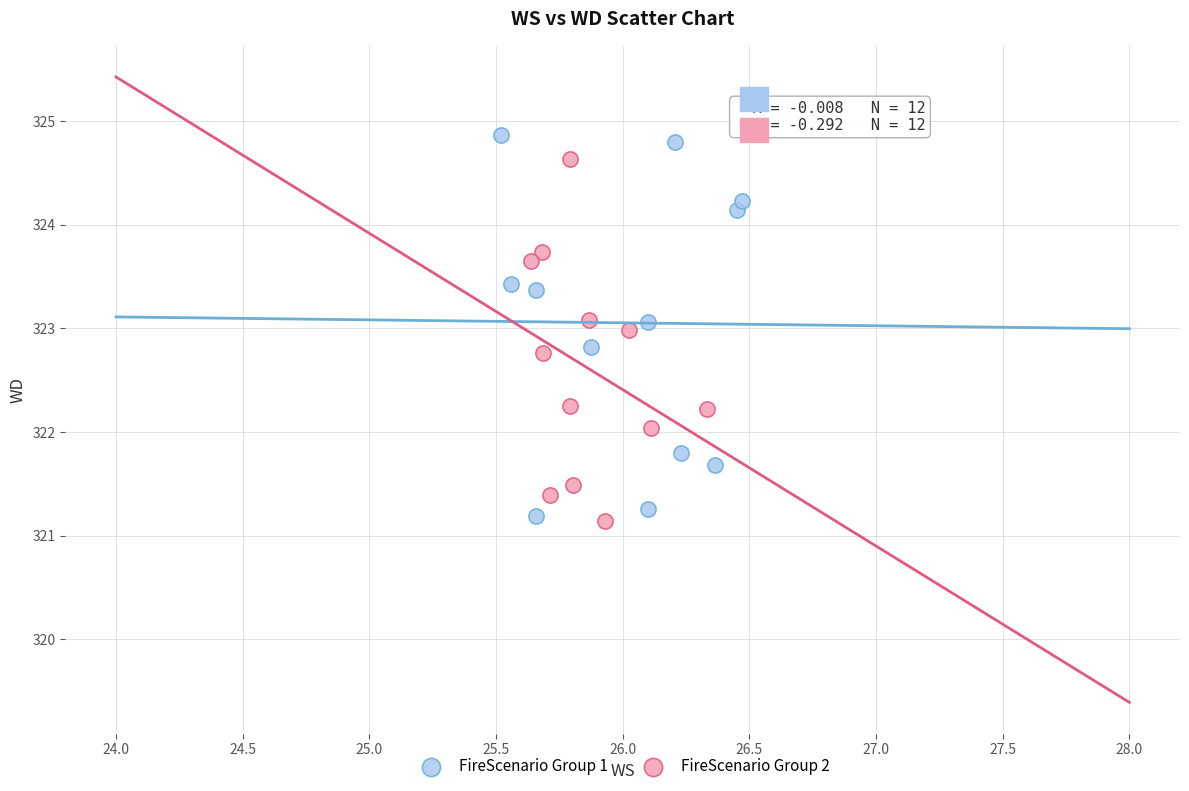

Which series has the widest spread of Y values?

FireScenario Group 1